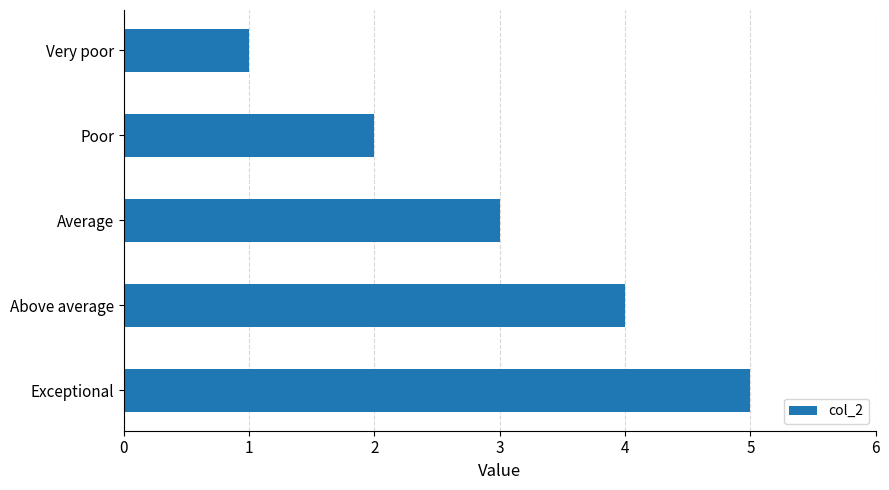

How many distinct data groups are displayed?

1